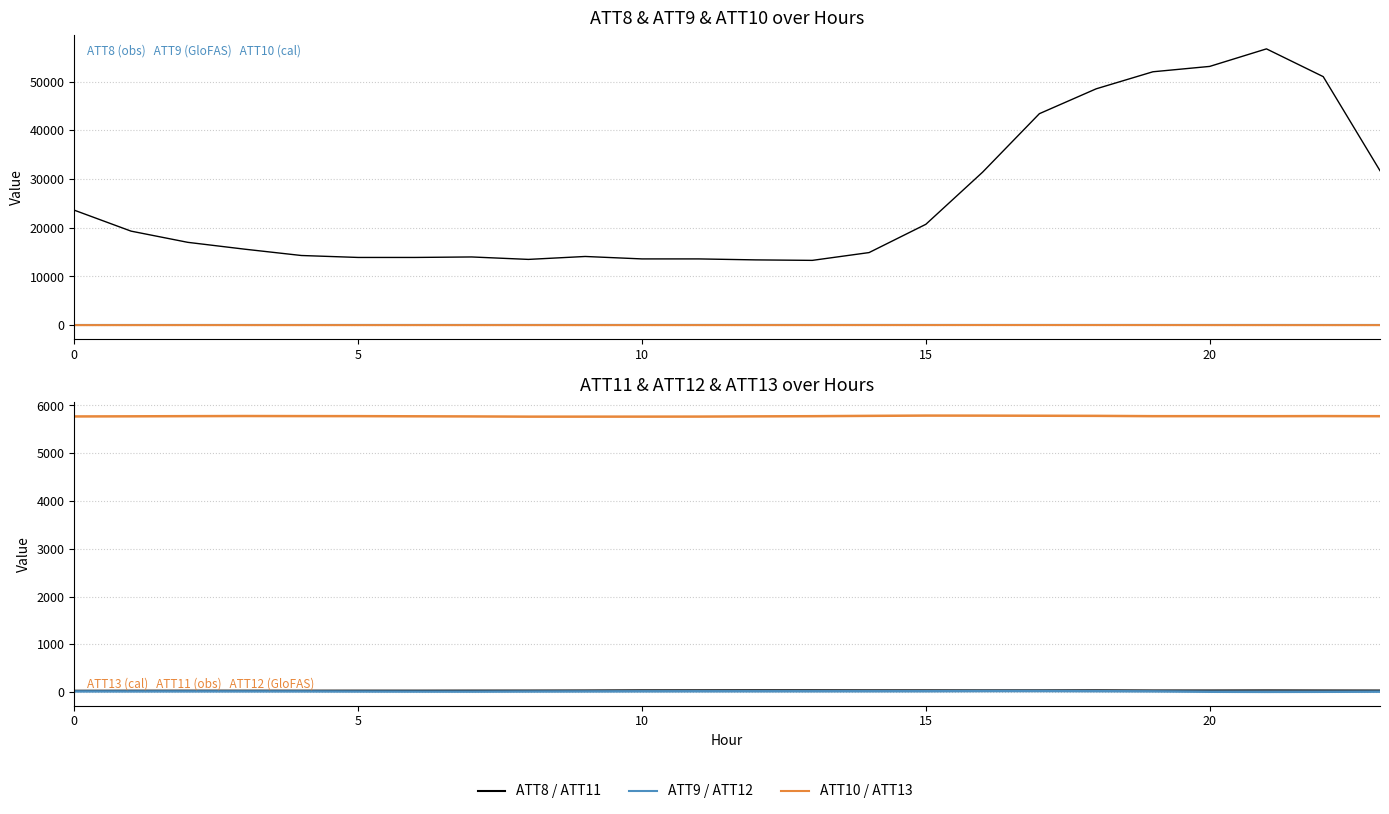

Which series has the largest total across all categories?

ATT8